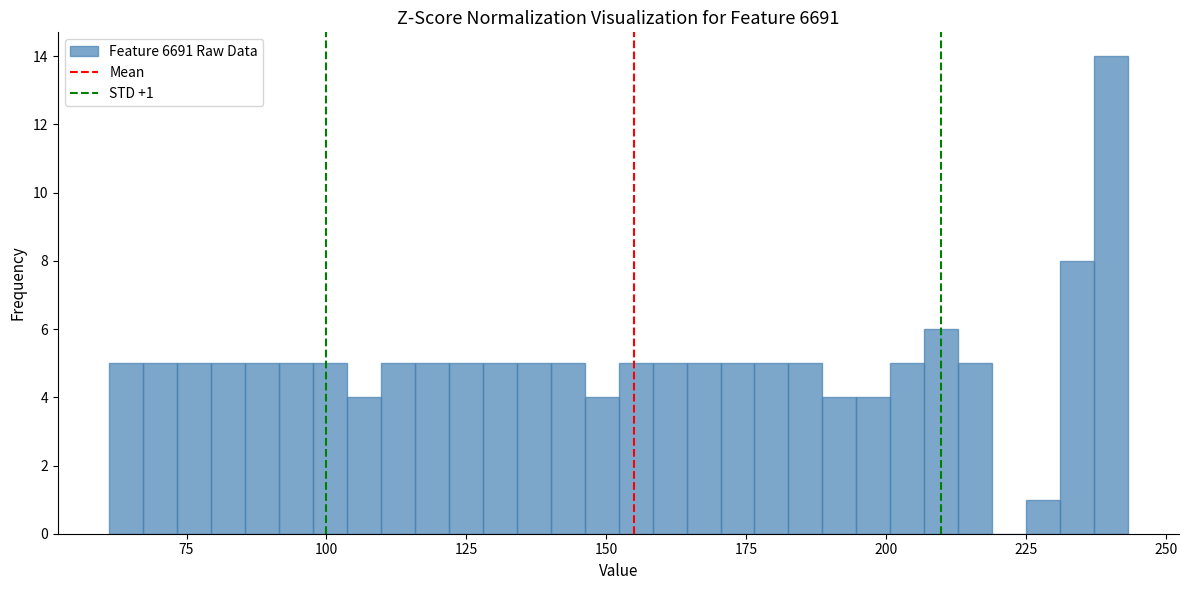

Around what value on the x-axis is the tallest bar? Give the approximate position of its centre, as read against the axis.

240